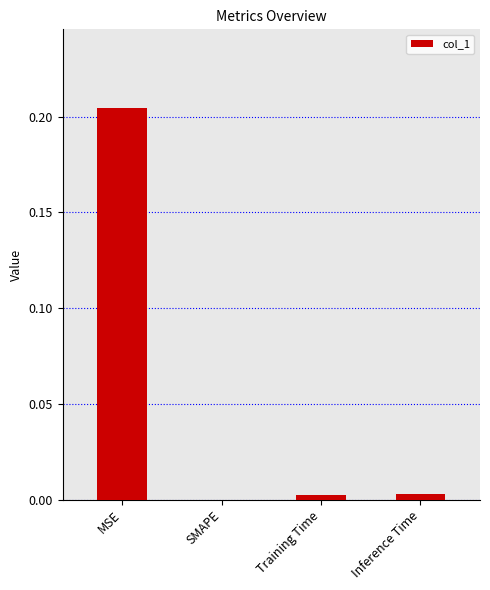

The chart shows a value of -0.1 at SMAPE. True or false?

False